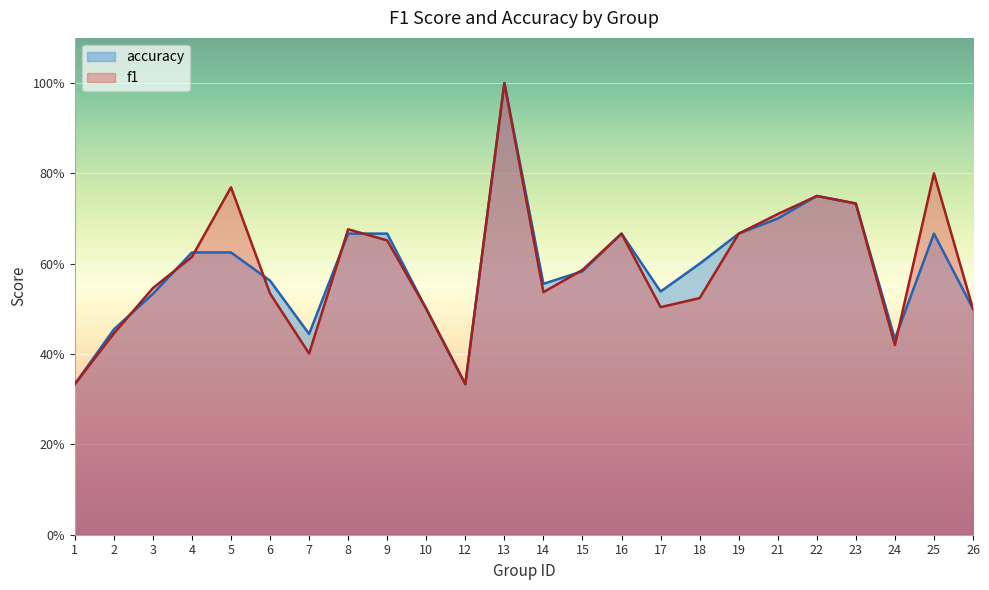

What is the difference between the maximum and minimum values in the accuracy series?

0.7